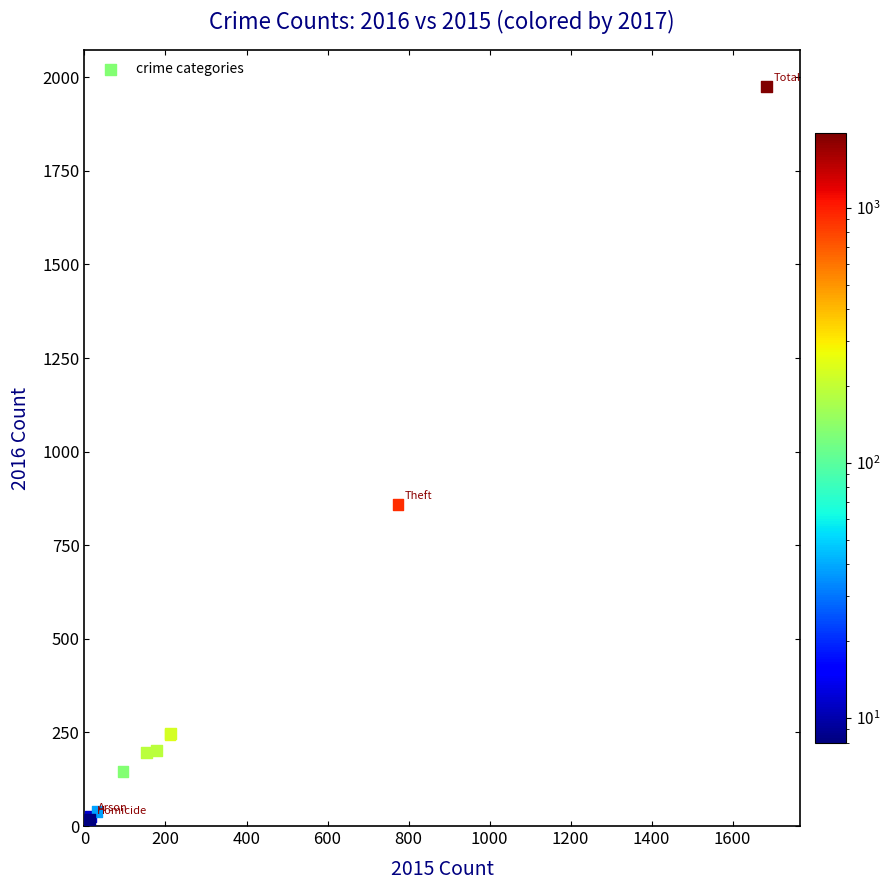

What Y value in the scatter plot is closest to 996?

858